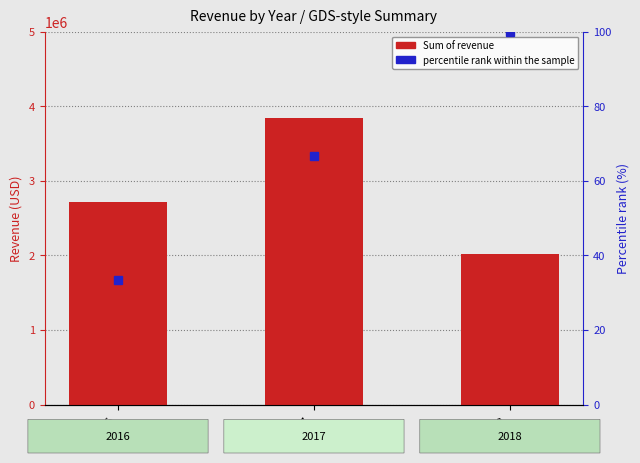

Does the chart contain stacked bars?

No